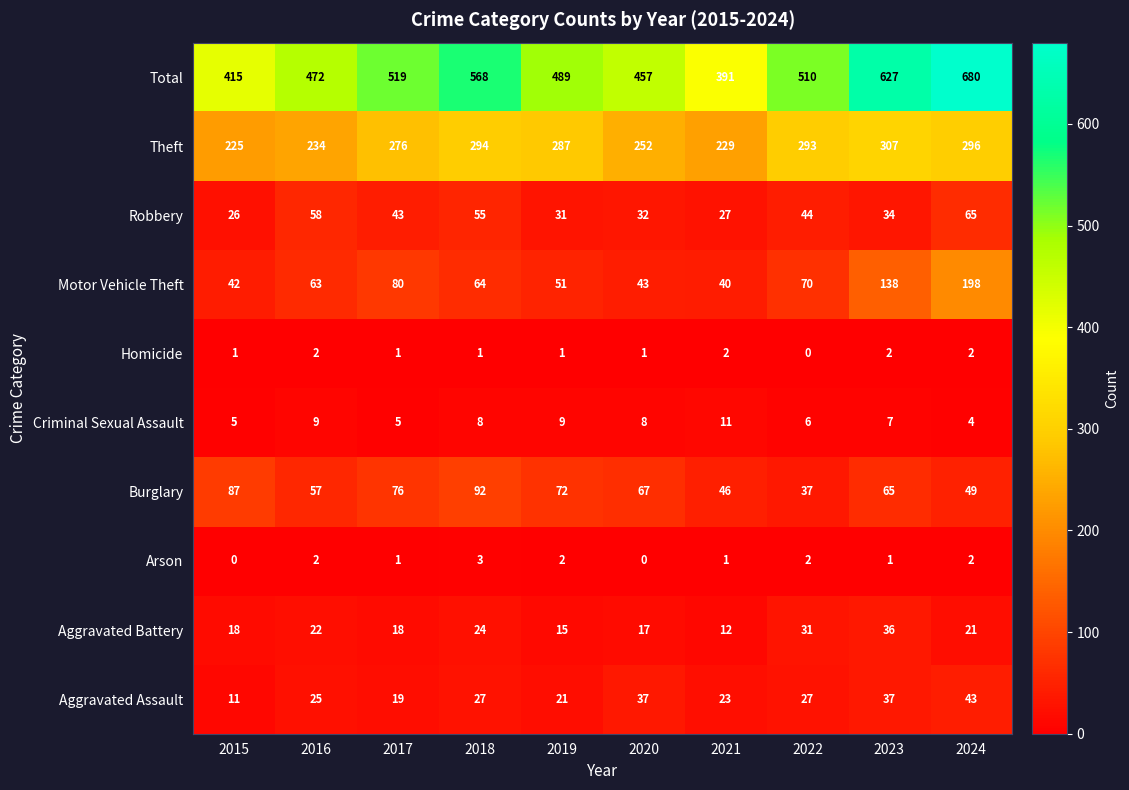

What is the maximum value shown in the chart?

680